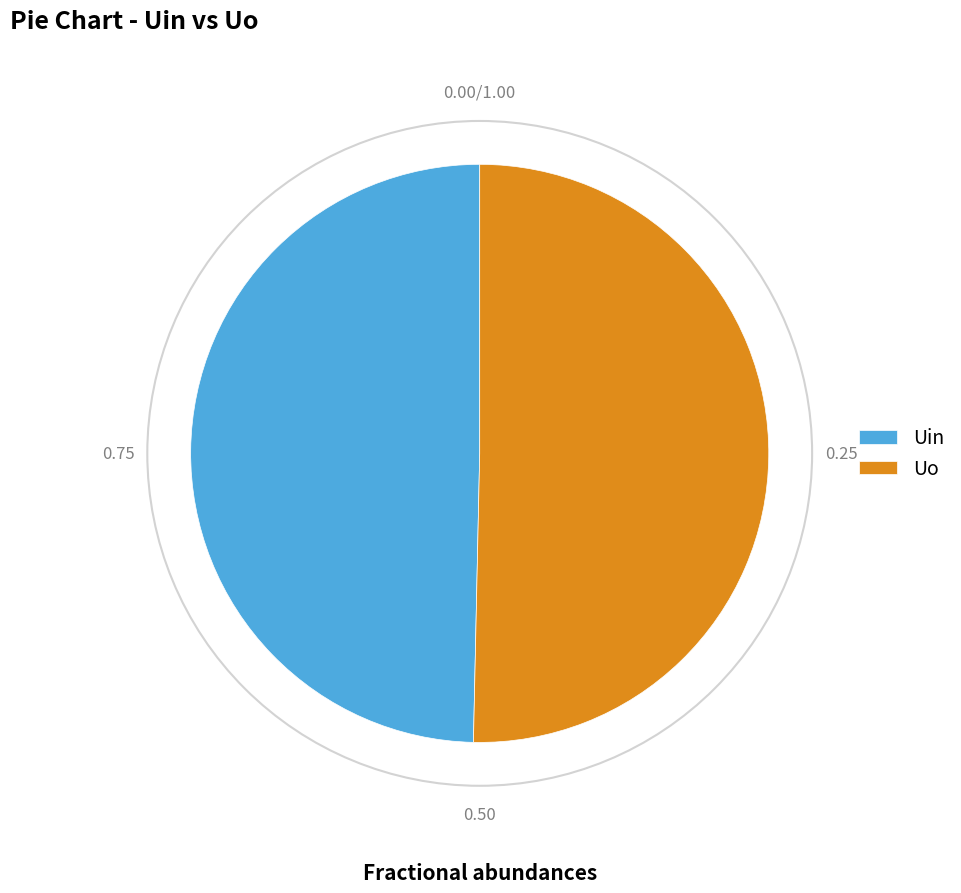

Is it true that Uo is 40% of the pie?

False